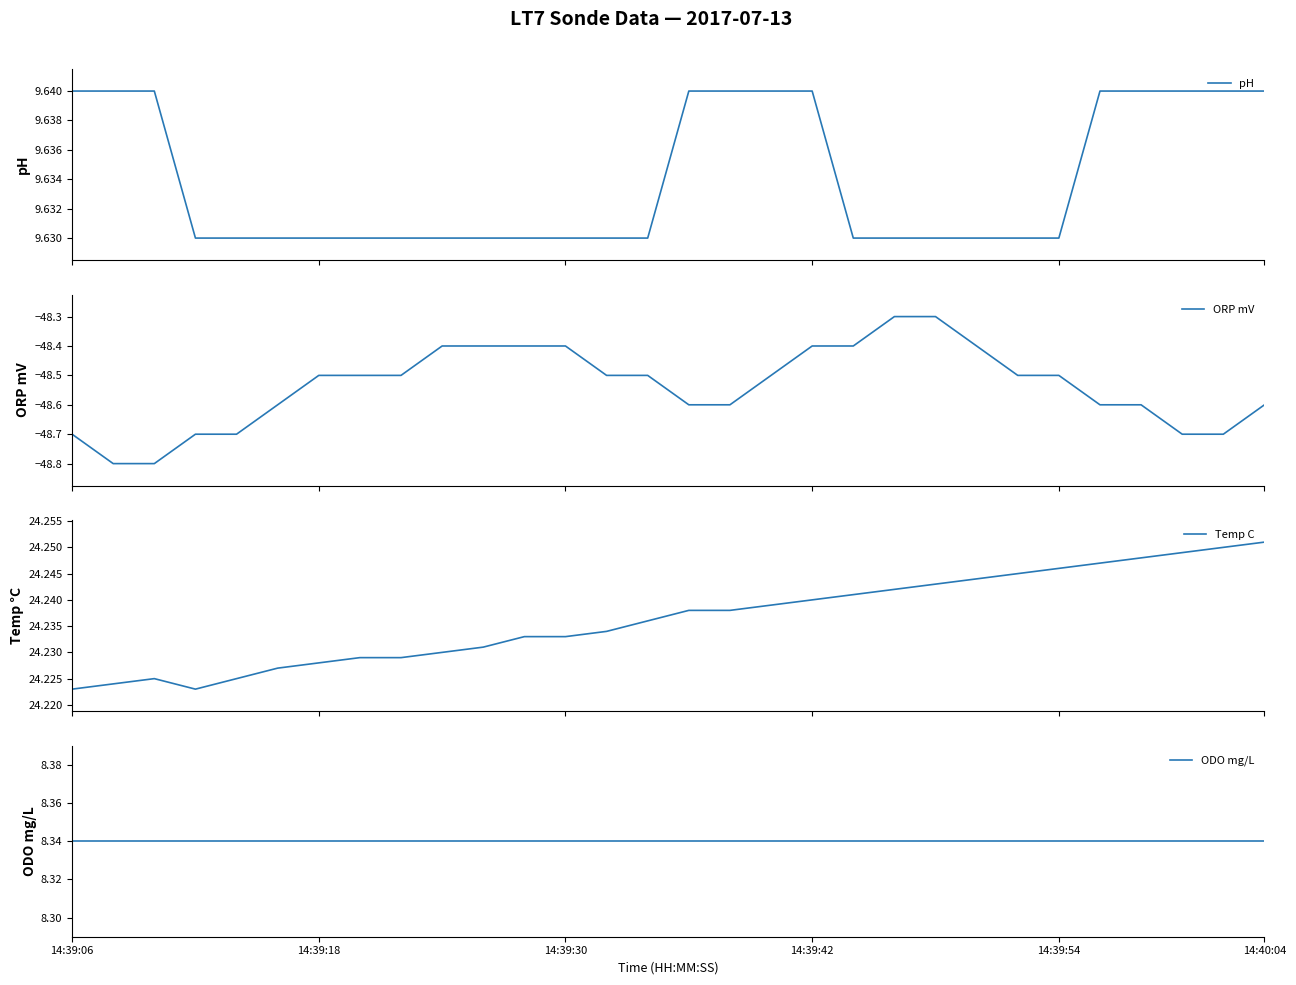

At how many categories does at least one series exceed -28?

30